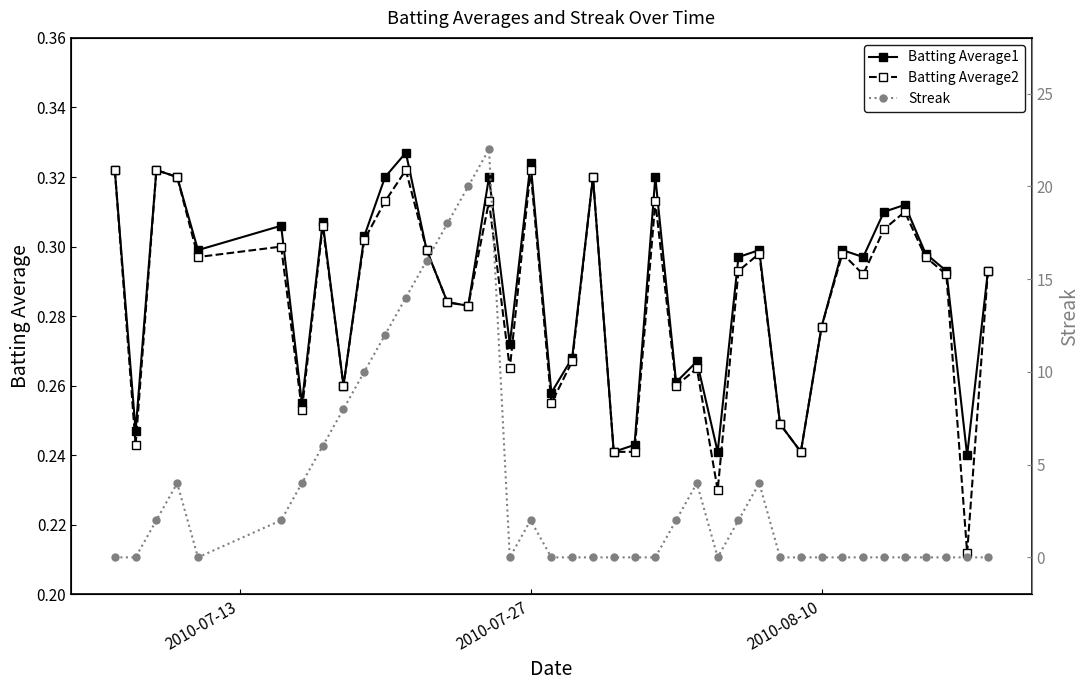

How many interior local peaks does the Streak series have?

5